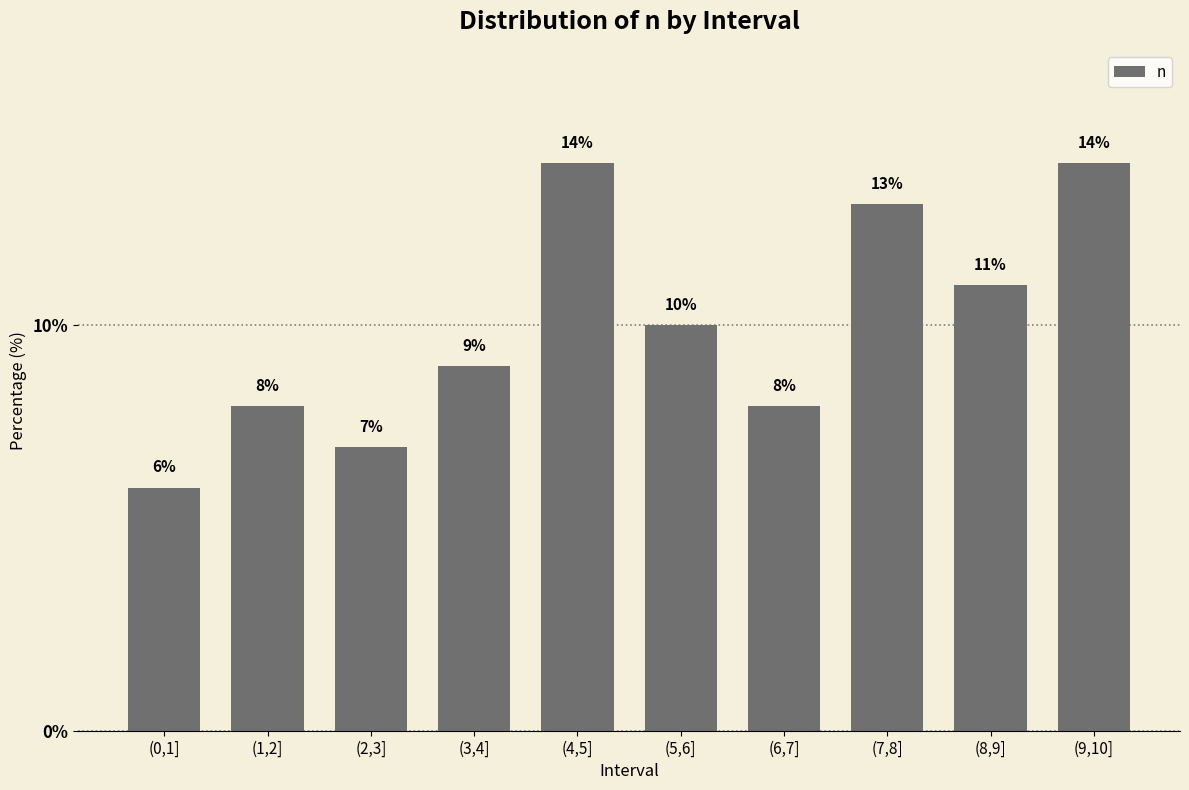

What is the difference between the maximum and minimum values?

8.0